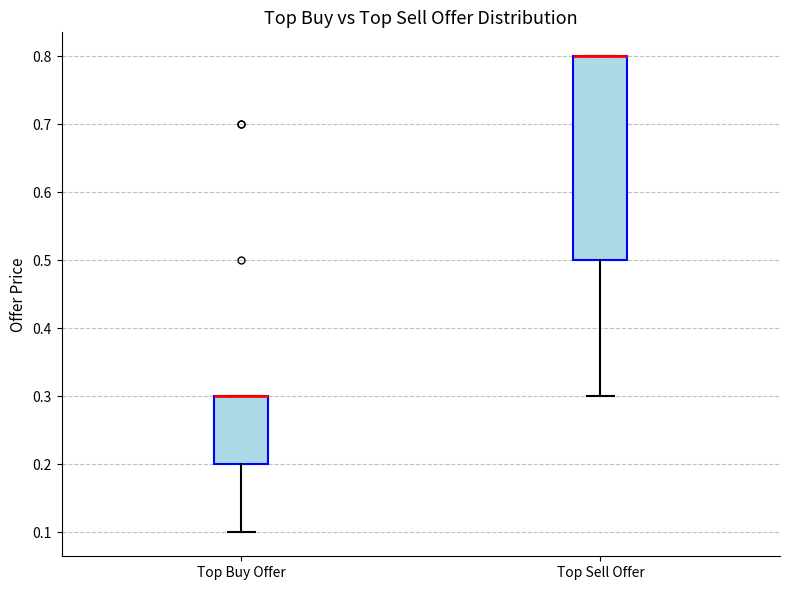

Comparing the boxes themselves (not the whiskers), which one is the tallest?

Top Sell Offer